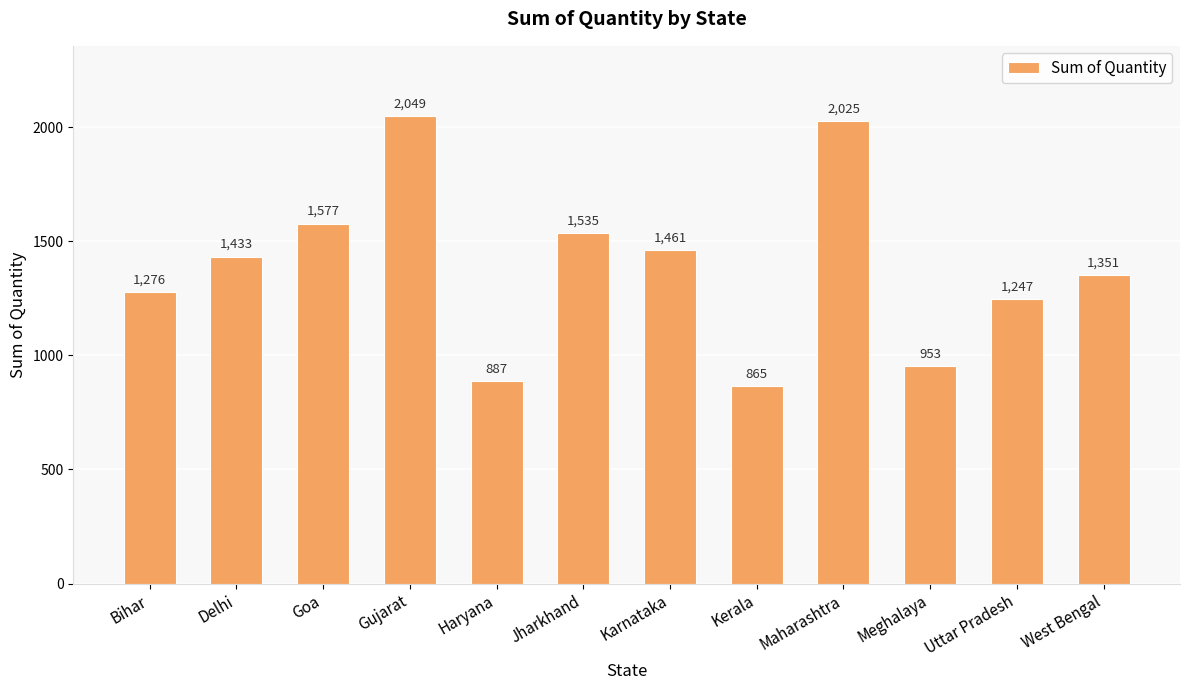

What is the difference between the maximum and second lowest values?

1162